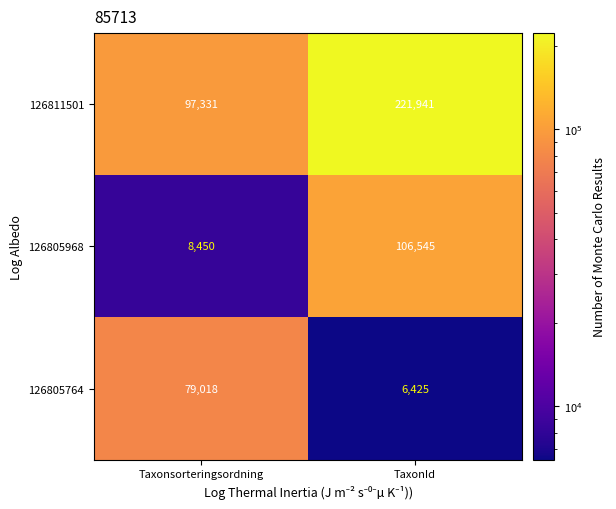

True or false: 126805968 has a value of 8450 at Taxonsorteringsordning.

True